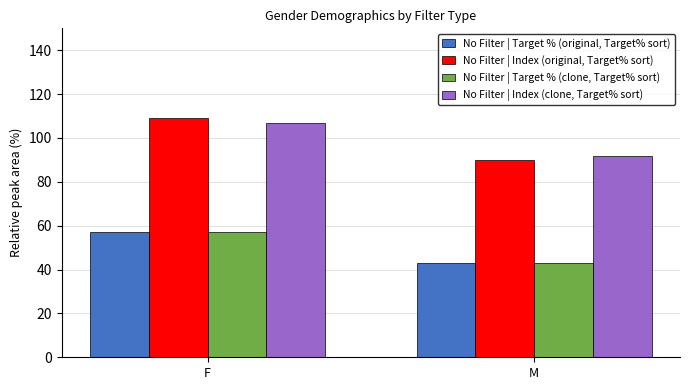

Which category has the lowest value across all series?

M